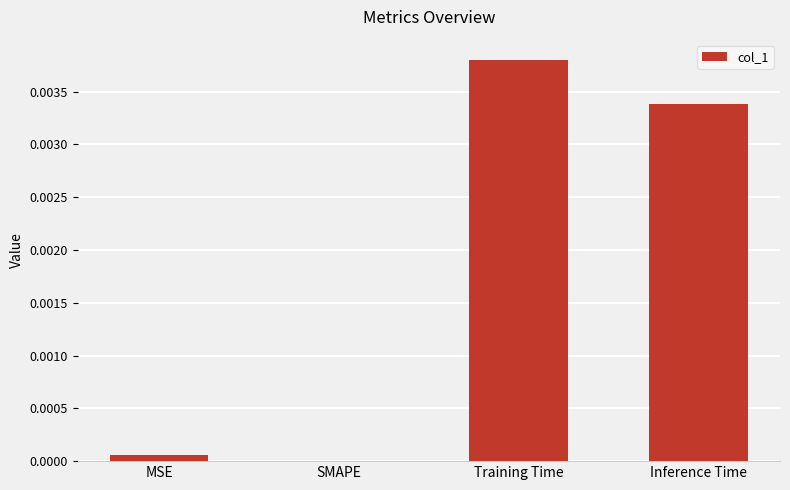

Is it true that the value at Inference Time is 0.0?

True